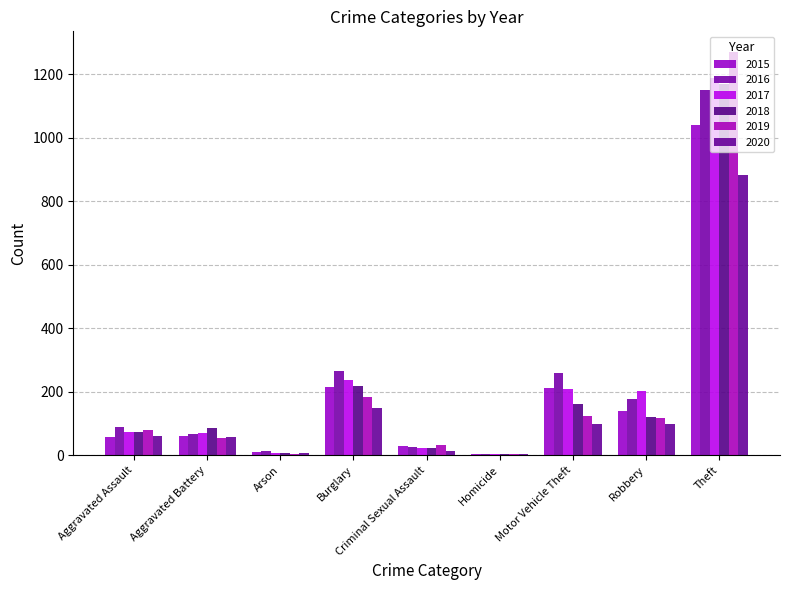

Reading left to right, extract all data points from this chart.

2015: 56	60	10	216	29	5	212	139	1041
2016: 88	66	12	266	25	4	259	178	1151
2017: 72	71	7	237	22	4	208	202	1188
2018: 72	86	7	218	24	4	163	121	1170
2019: 80	53	5	182	31	4	123	116	1272
2020: 62	57	7	148	15	5	99	97	884